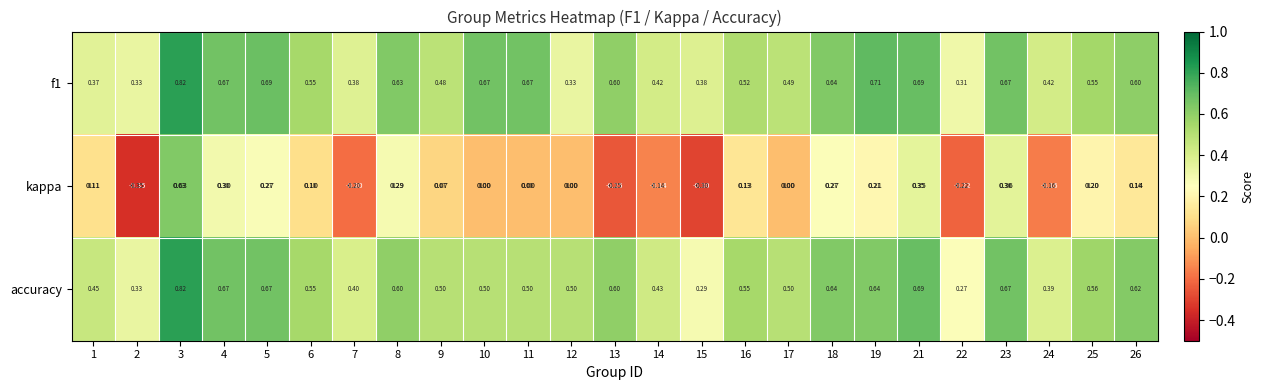

Is the value of f1 at 9 greater than the value of accuracy at 8?

No